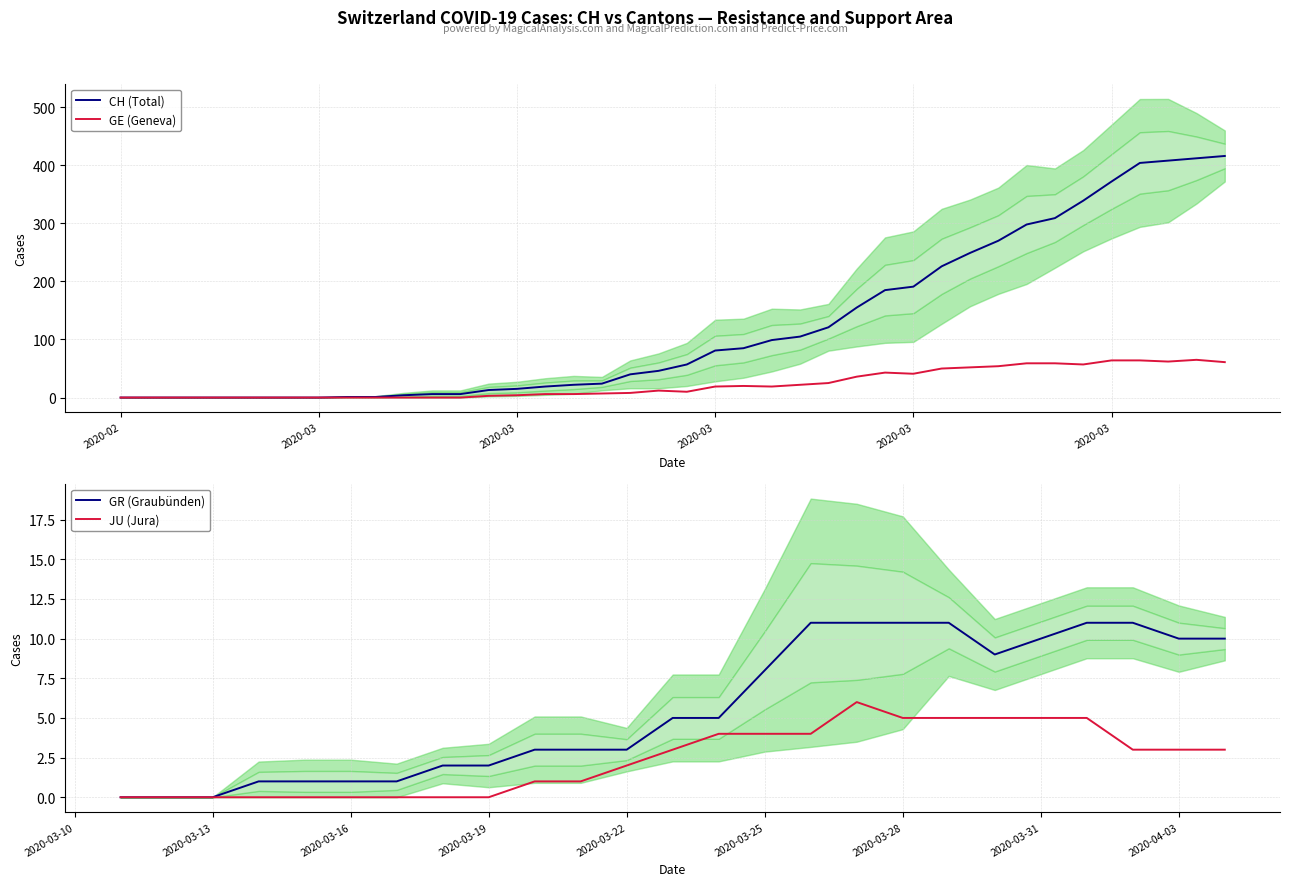

How many interior local valleys does the GE series have?

5